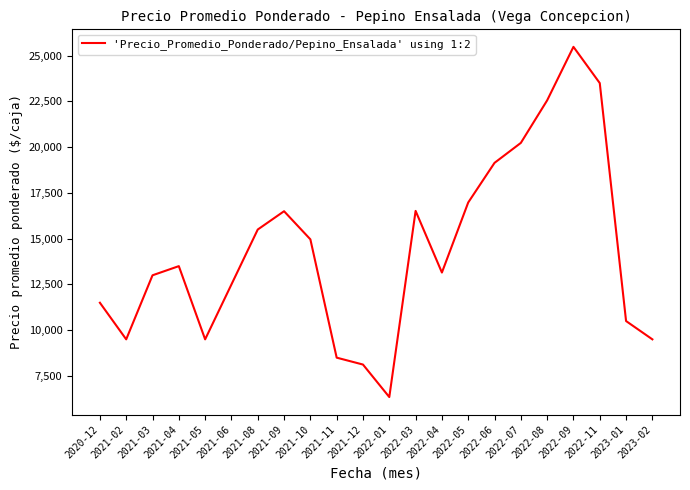

Does the chart display data point markers on the line(s)?

No